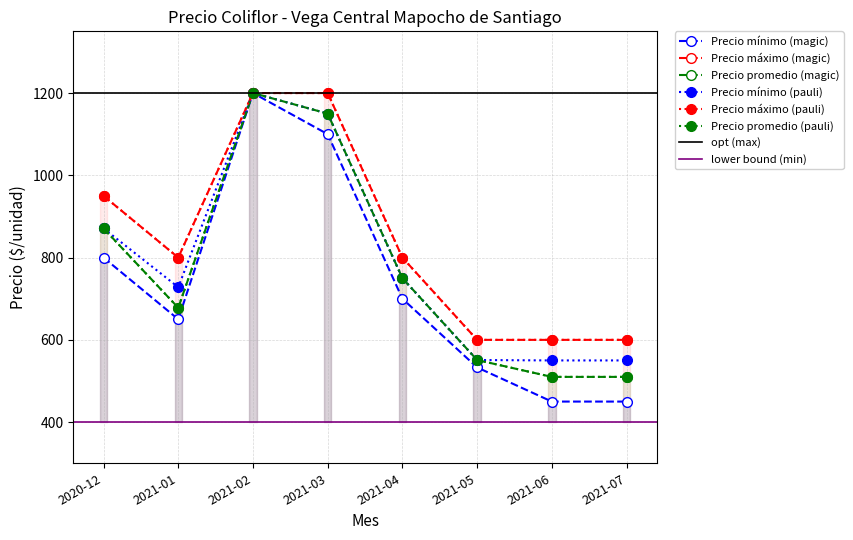

What position from the left is 2021-03?

4